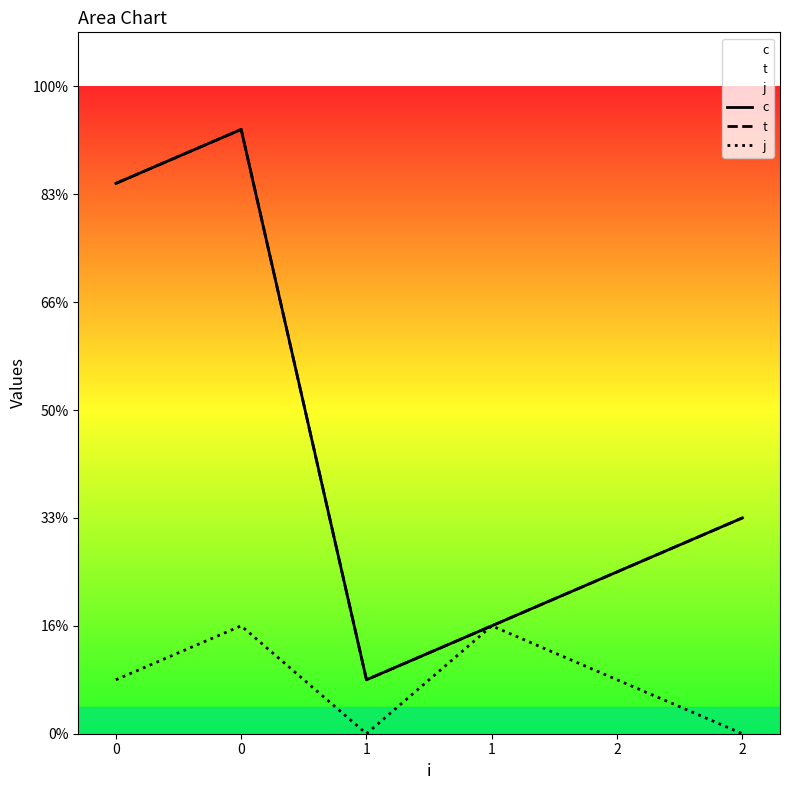

What is the spread (max minus min) of values at 1?

1.0